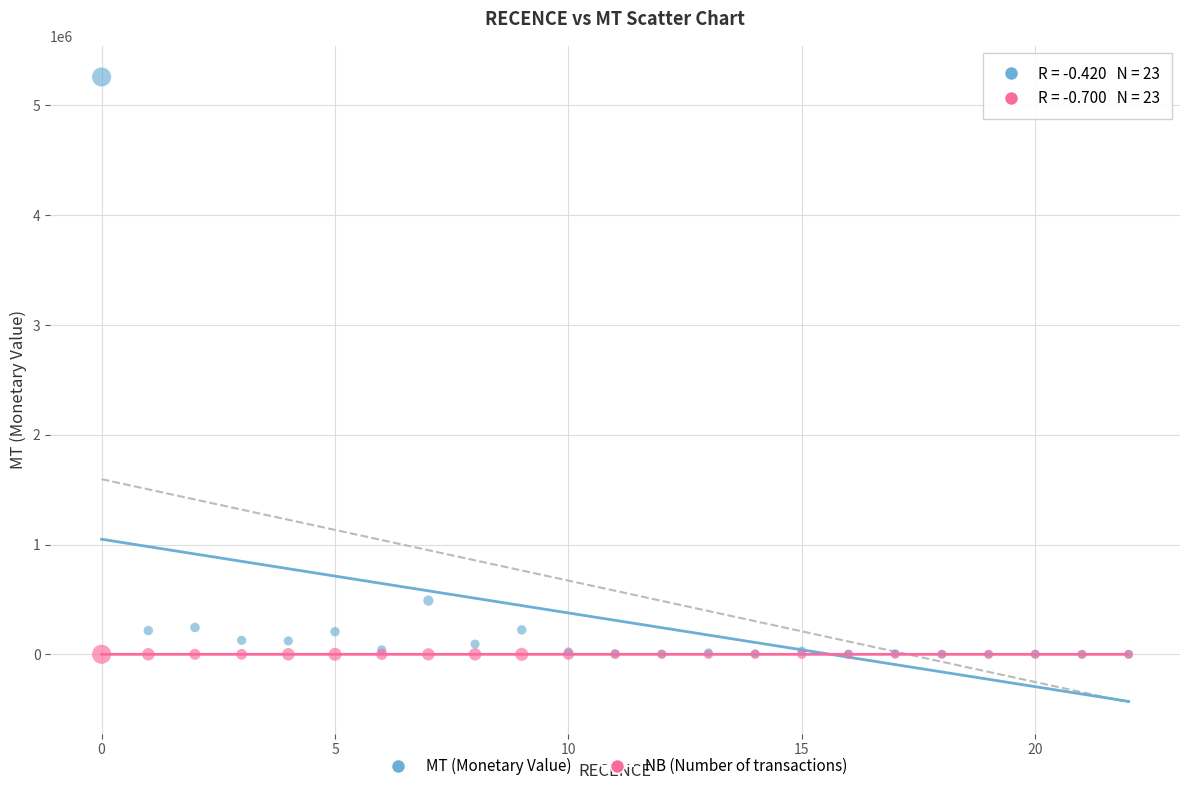

Across all series, what Y value is closest to 2629440?

488880.4